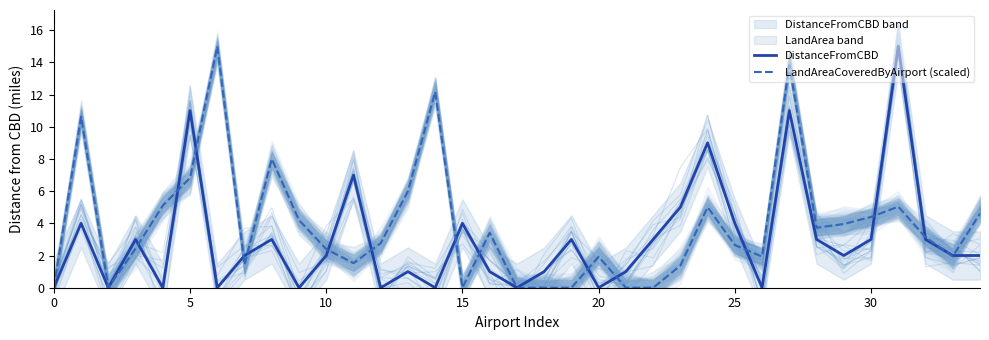

True or false: LandAreaCoveredByAirport (scaled) has more than 0 interior local peaks.

True